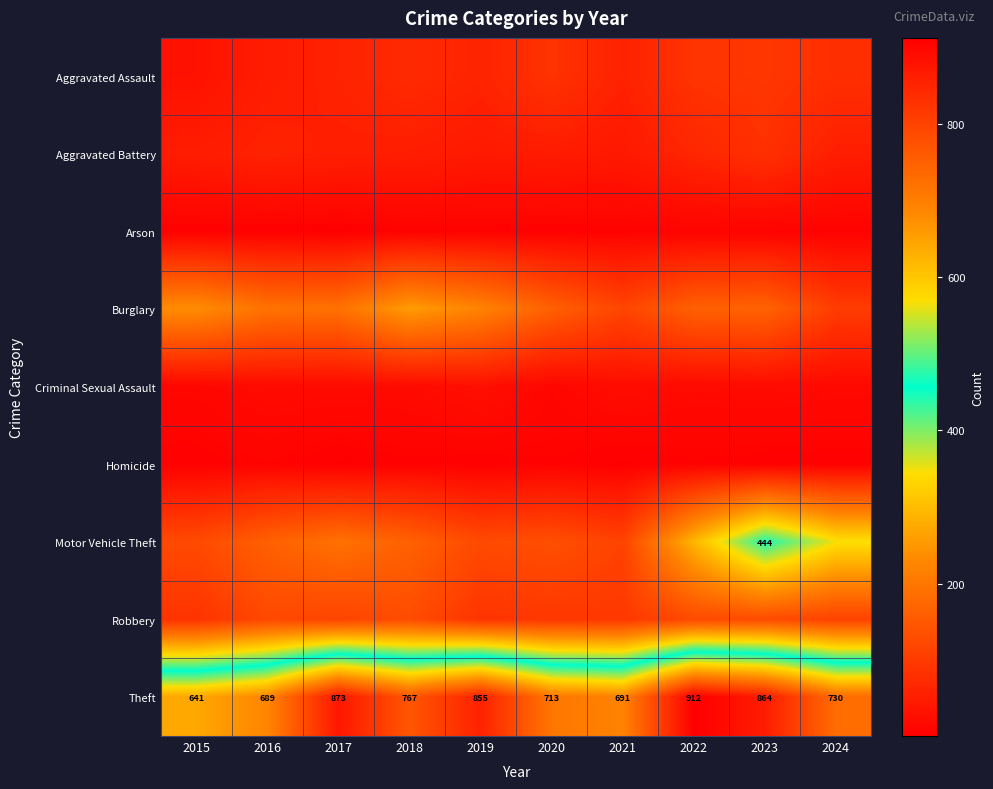

What is the total value across all series at 2020?

1261